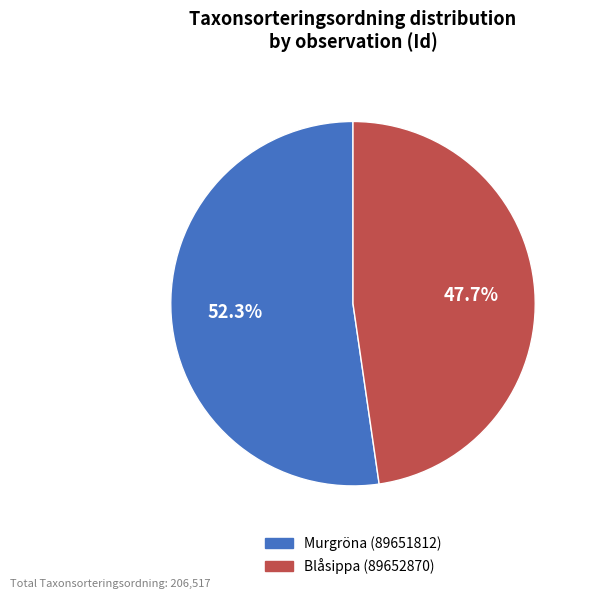

True or false: Murgröna (89651812) accounts for 62% of the total.

False